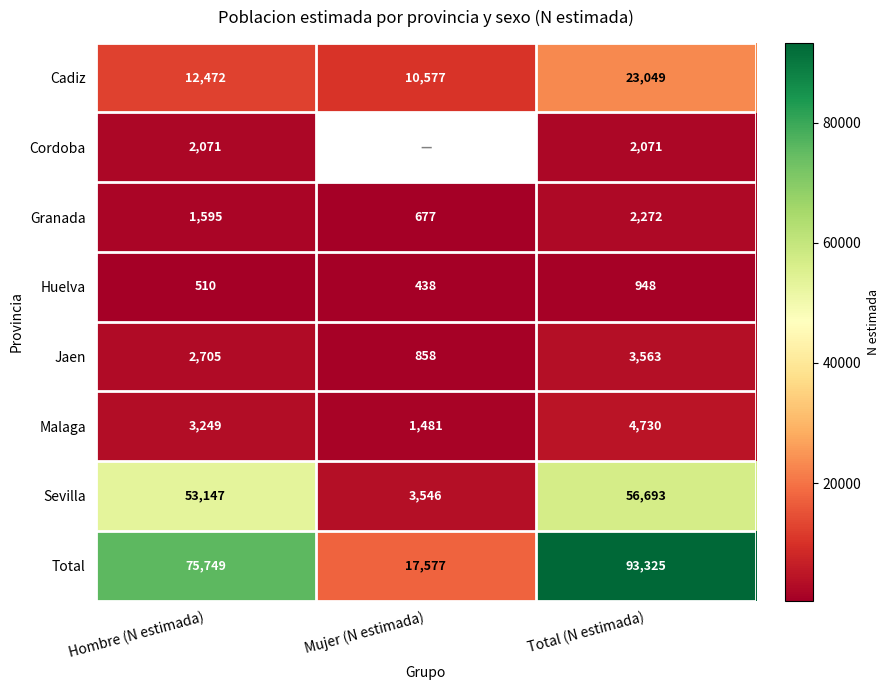

At which label is Granada closest to 1474?

Hombre (N estimada)